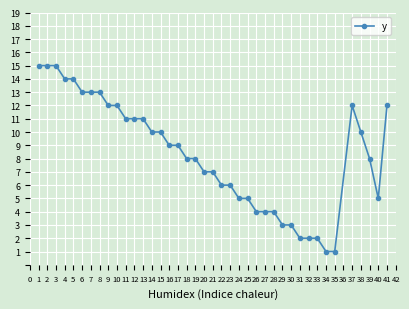

What is the sum of all values?

332